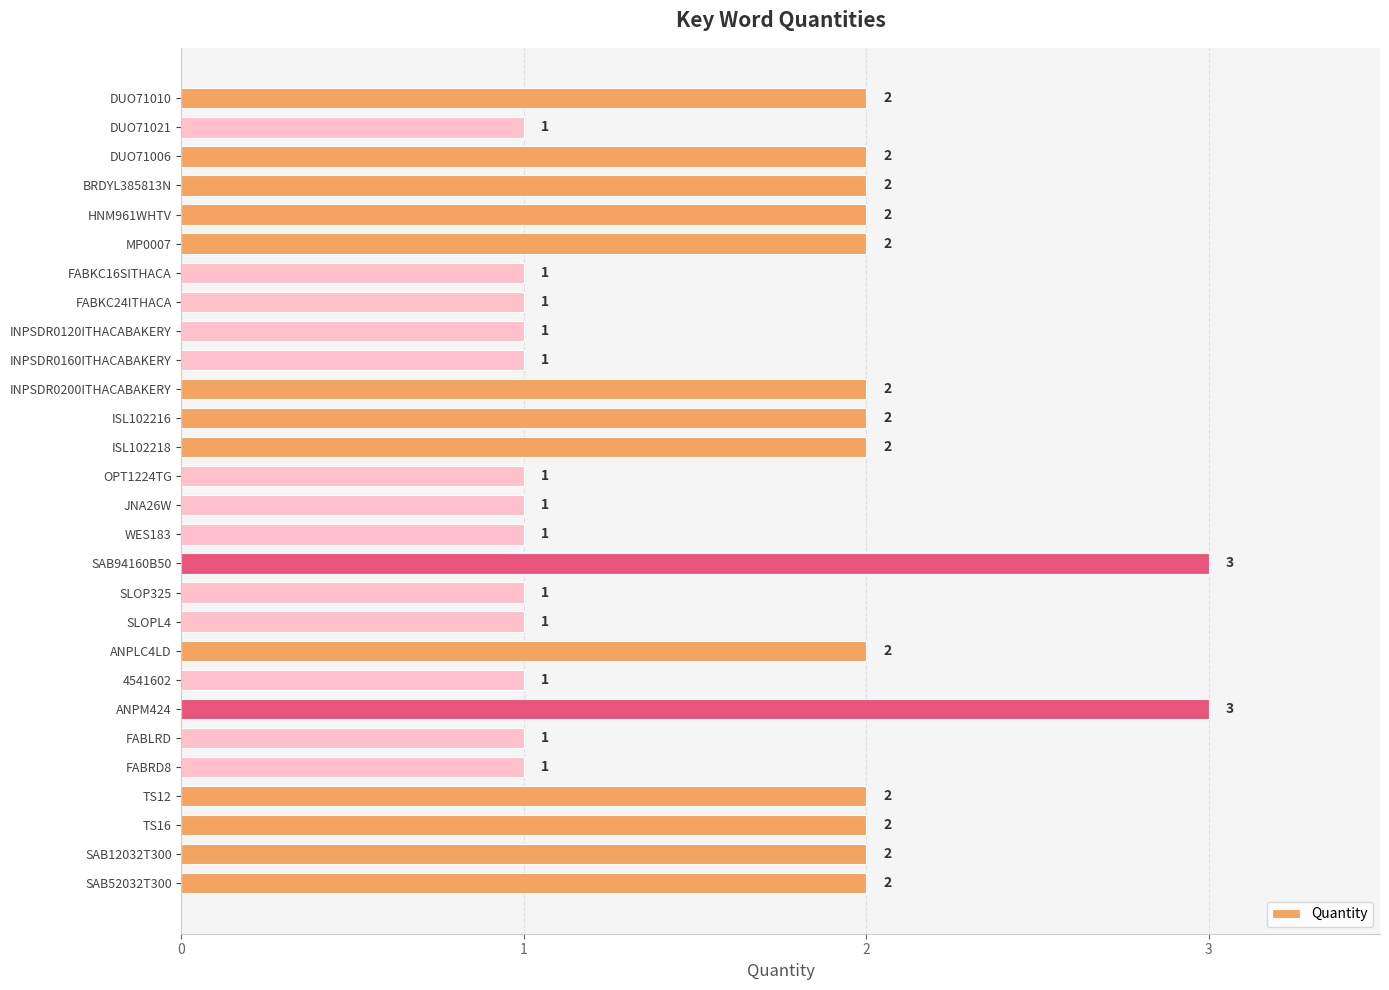

How many values are between 1 and 2?

26